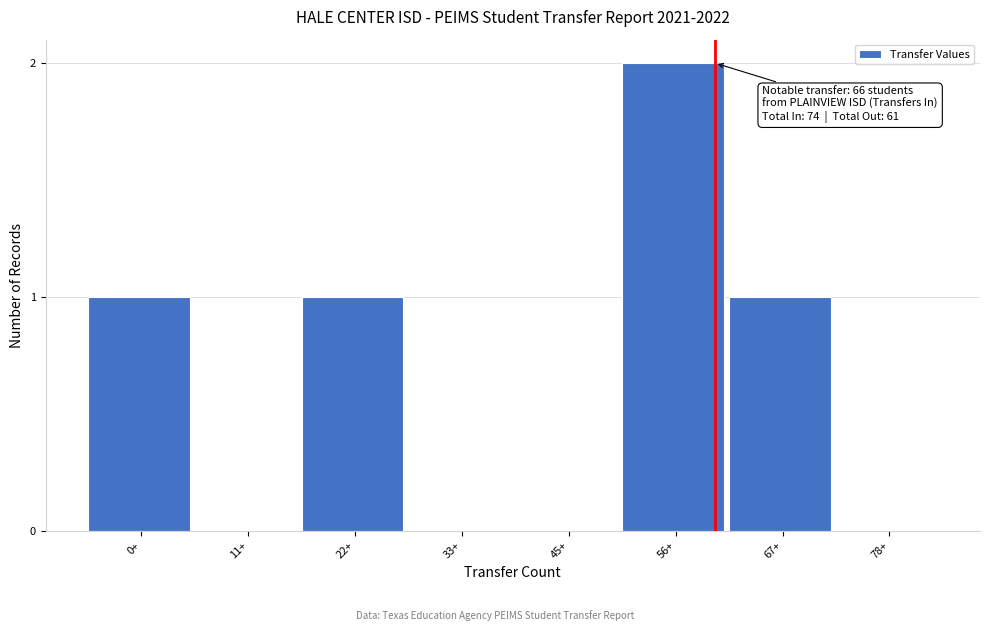

Reading right to left, what are all the values shown in this chart?

78+=0	67+=1	56+=2	45+=0	33+=0	22+=1	11+=0	0+=1